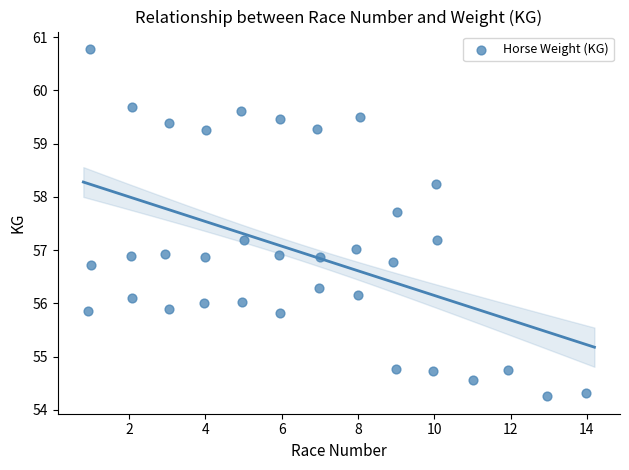

What is the range of X values (max minus min)?

13.1